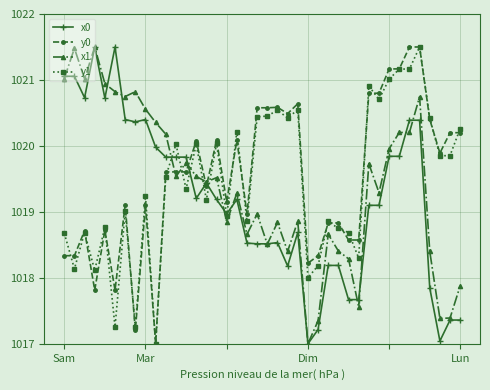

True or false: x1 has more than 2 points higher than both neighbors.

True